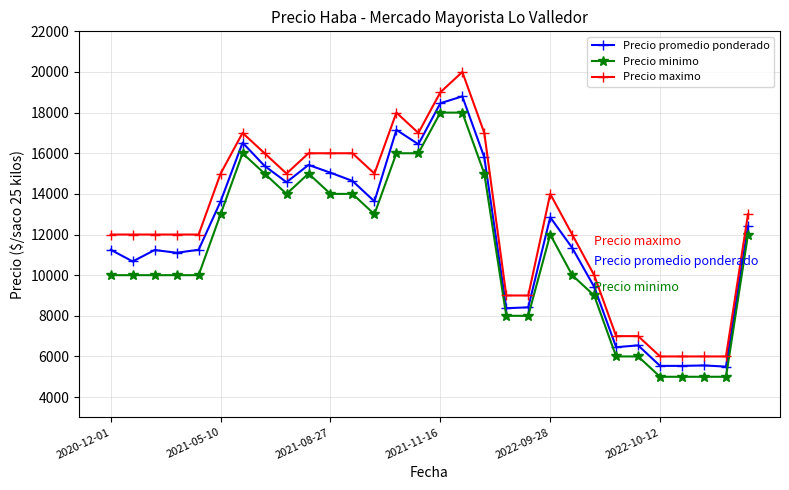

What is the smallest value displayed?

5000